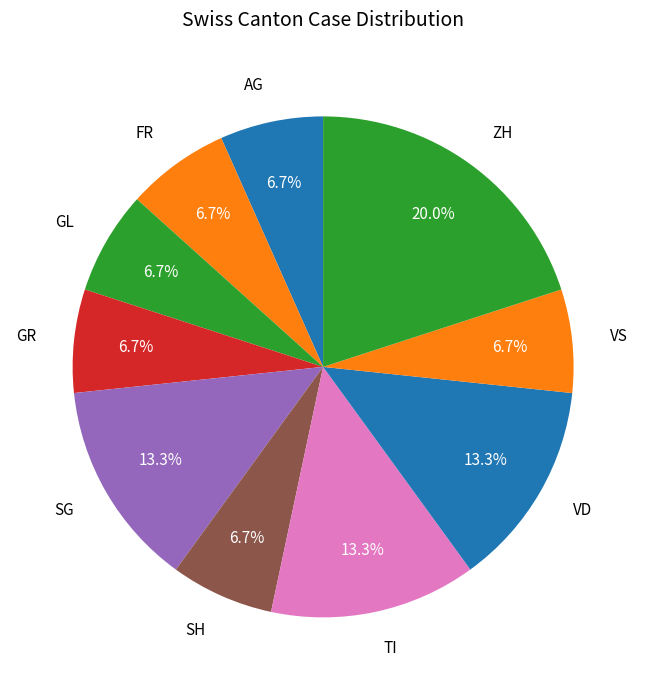

How many slices are in this pie chart?

10